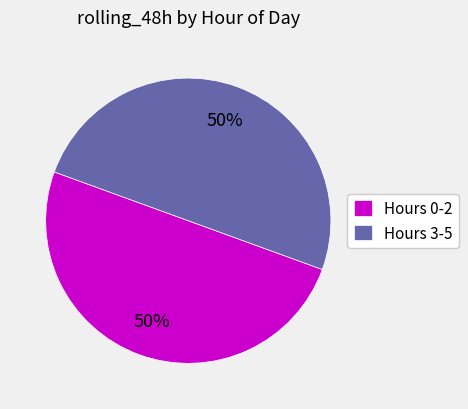

Do Hours 0-2 and Hours 3-5 together represent more than half of the pie?

Yes